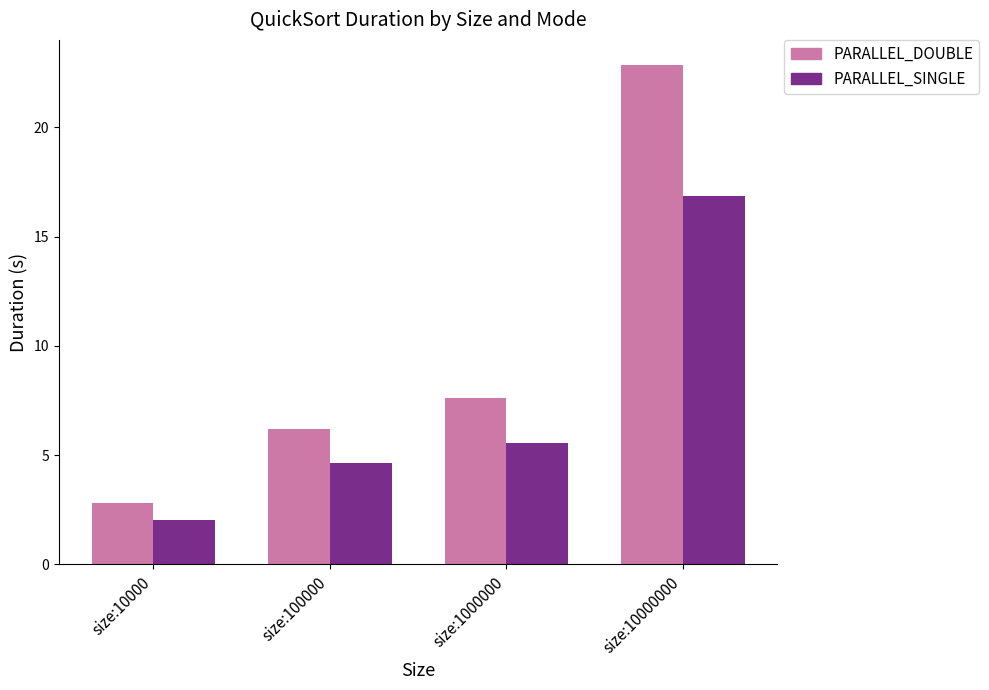

At which label is PARALLEL_DOUBLE closest to 12?

size:1000000